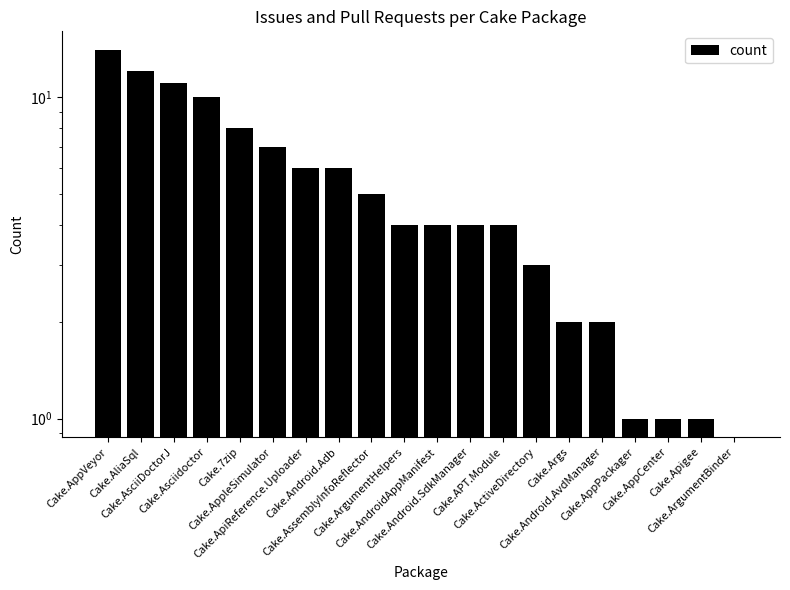

What position from the left is Cake.ActiveDirectory?

14